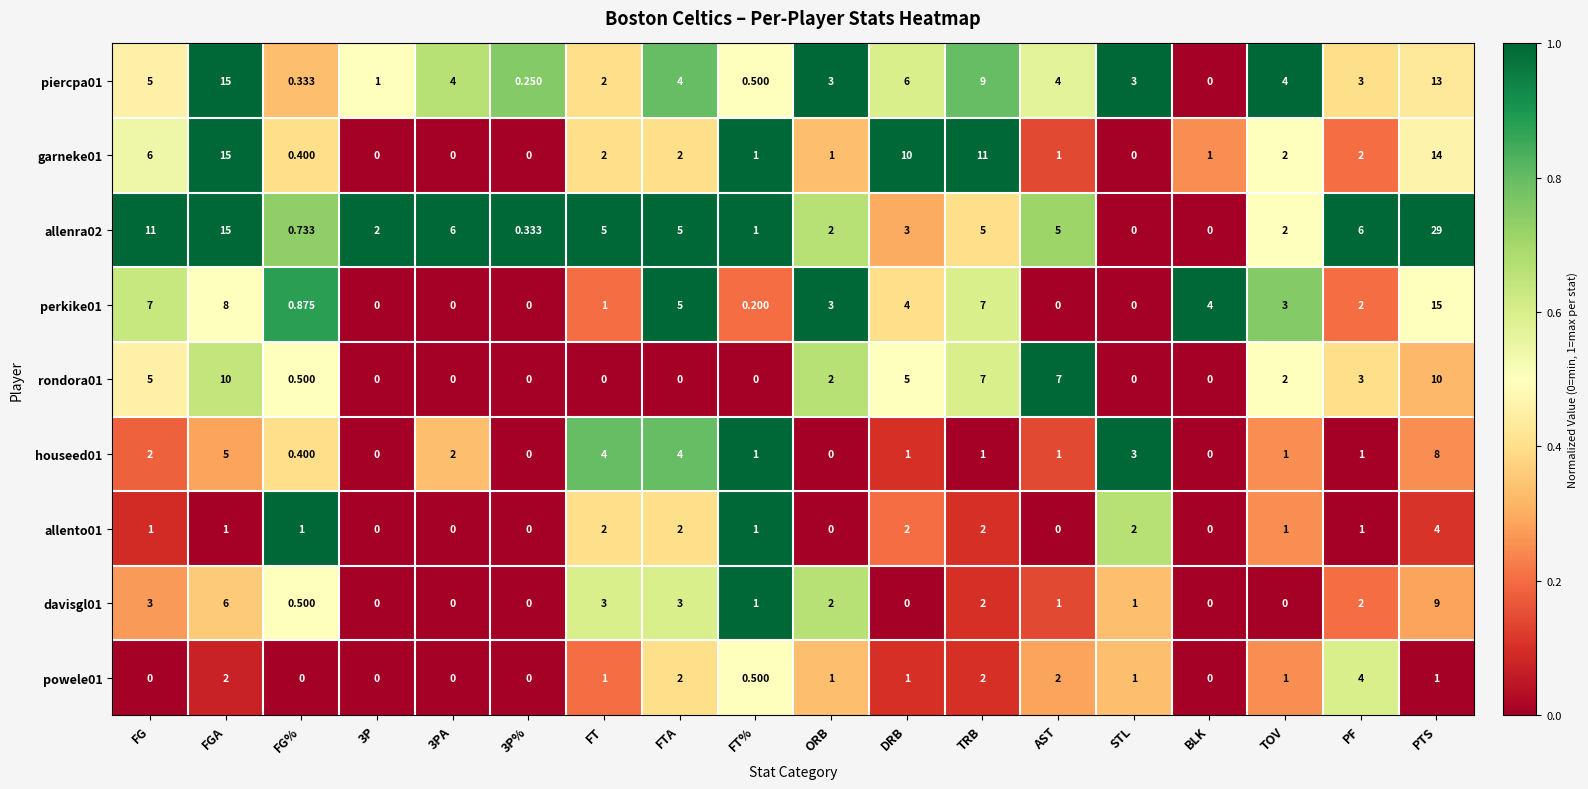

Count the number of categories in the chart.

18